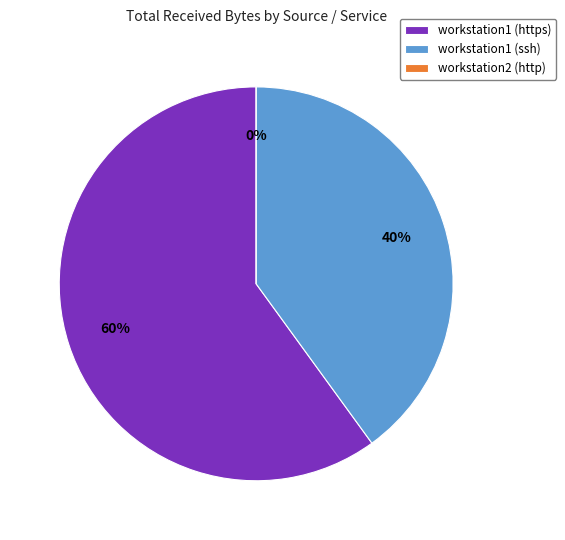

Between workstation1 (ssh) and workstation1 (https), which is larger?

workstation1 (https)